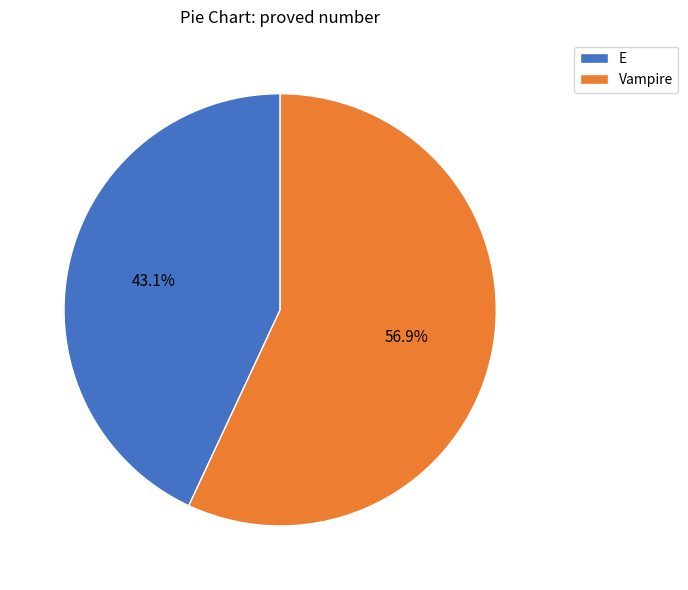

True or false: Vampire accounts for 68% of the total.

False